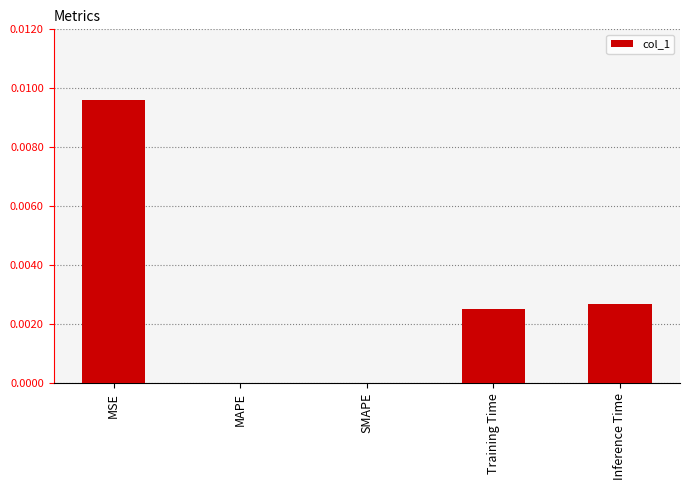

At which category does the chart reach its peak across all series?

MSE